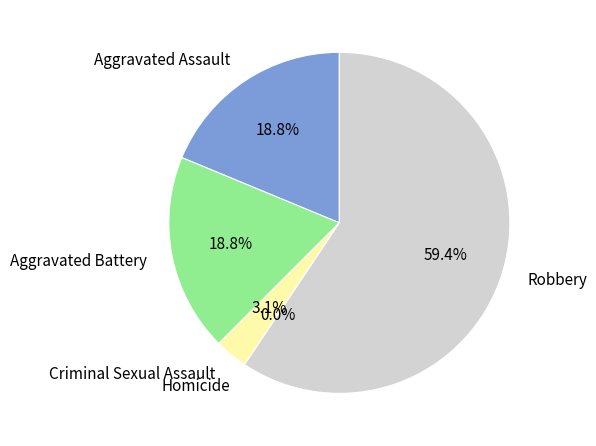

Approximately how many times larger is the value at Robbery compared to Aggravated Battery?

3.2